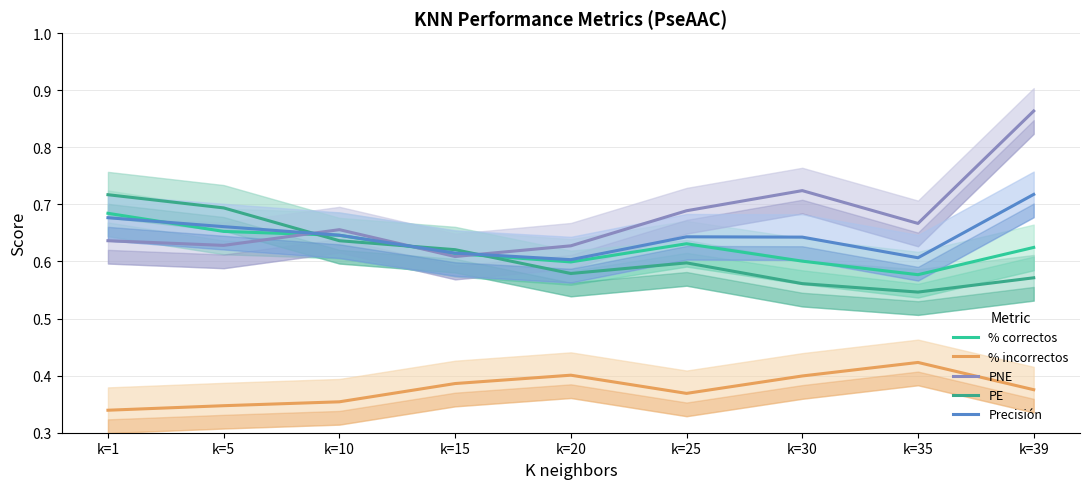

Count the Precisión values in the range 0 to 1.

9